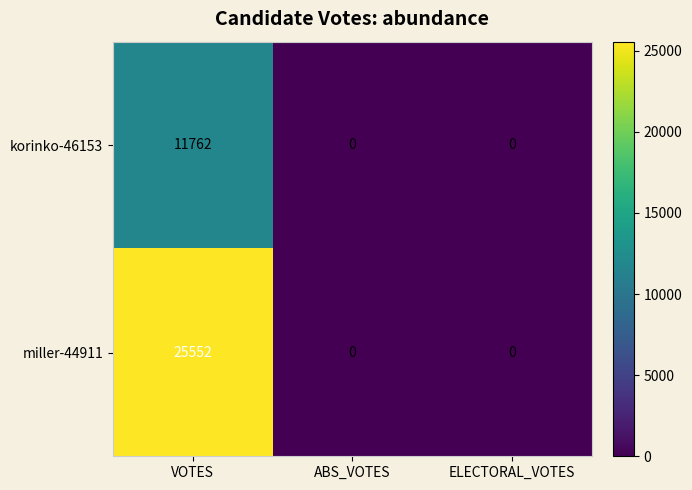

Which label corresponds to the largest value in the chart?

VOTES